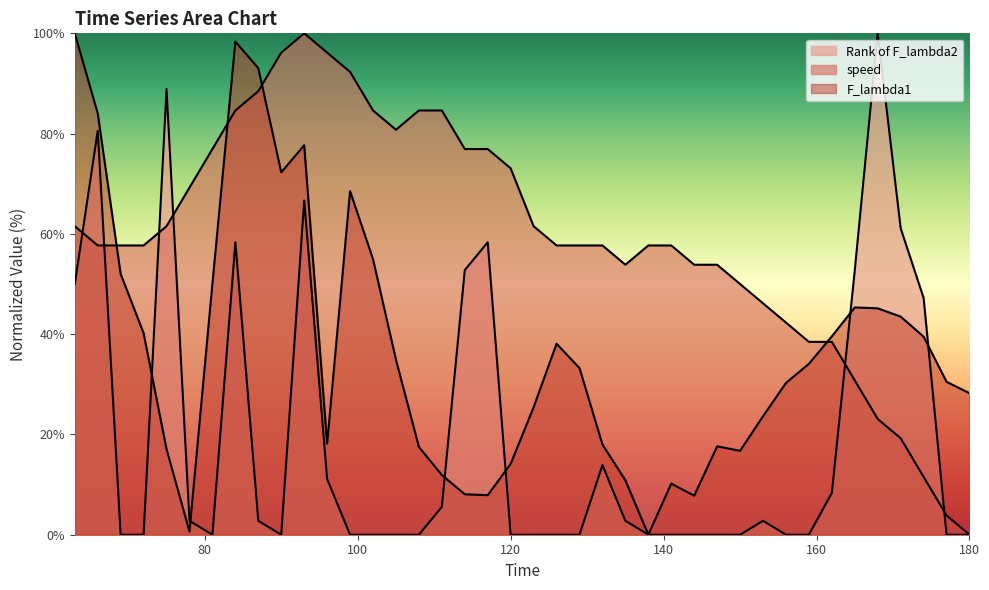

What is the value of the speed point at the 1st from the left?

61.5